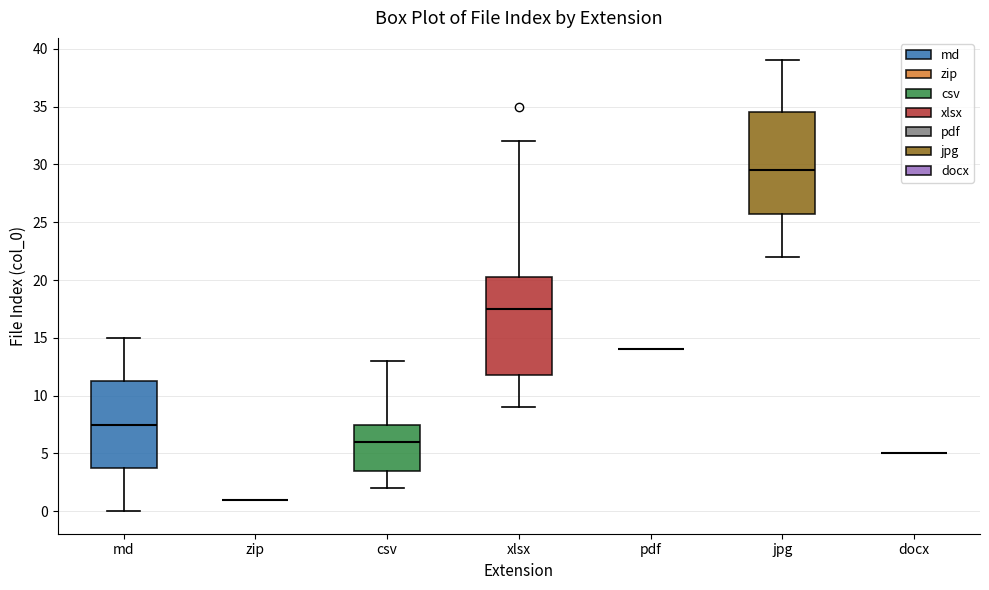

Reading left to right, read every box against the y-axis: the position of its median line, the range the box covers, and the ends of its whiskers. The values are not printed on the chart, so give them approximately, as read against the axis.

md: median 7.5, box 4.0 to 11.5, whiskers 0.0 to 15.0
zip: box collapsed to a line at 1.0, whiskers 1.0 to 1.0
csv: median 6.0, box 3.5 to 7.5, whiskers 2.0 to 13.0
xlsx: median 17.5, box 12.0 to 20.5, whiskers 9.0 to 32.0
pdf: box collapsed to a line at 14.0, whiskers 14.0 to 14.0
jpg: median 29.5, box 26.0 to 34.5, whiskers 22.0 to 39.0
docx: box collapsed to a line at 5.0, whiskers 5.0 to 5.0